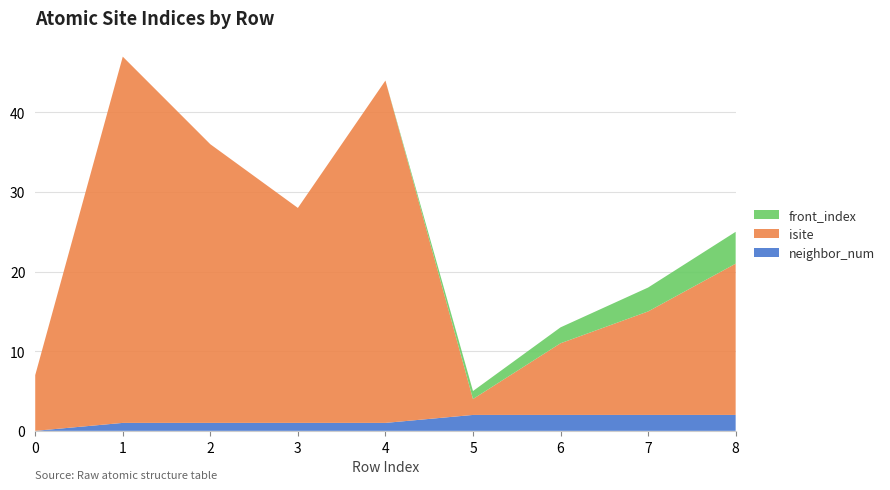

Reading right to left, list all the values displayed in this chart.

neighbor_num: 8=2	7=2	6=2	5=2	4=1	3=1	2=1	1=1	0=0
isite: 8=19	7=13	6=9	5=2	4=43	3=27	2=35	1=46	0=7
front_index: 8=4	7=3	6=2	5=1	4=0	3=0	2=0	1=0	0=0